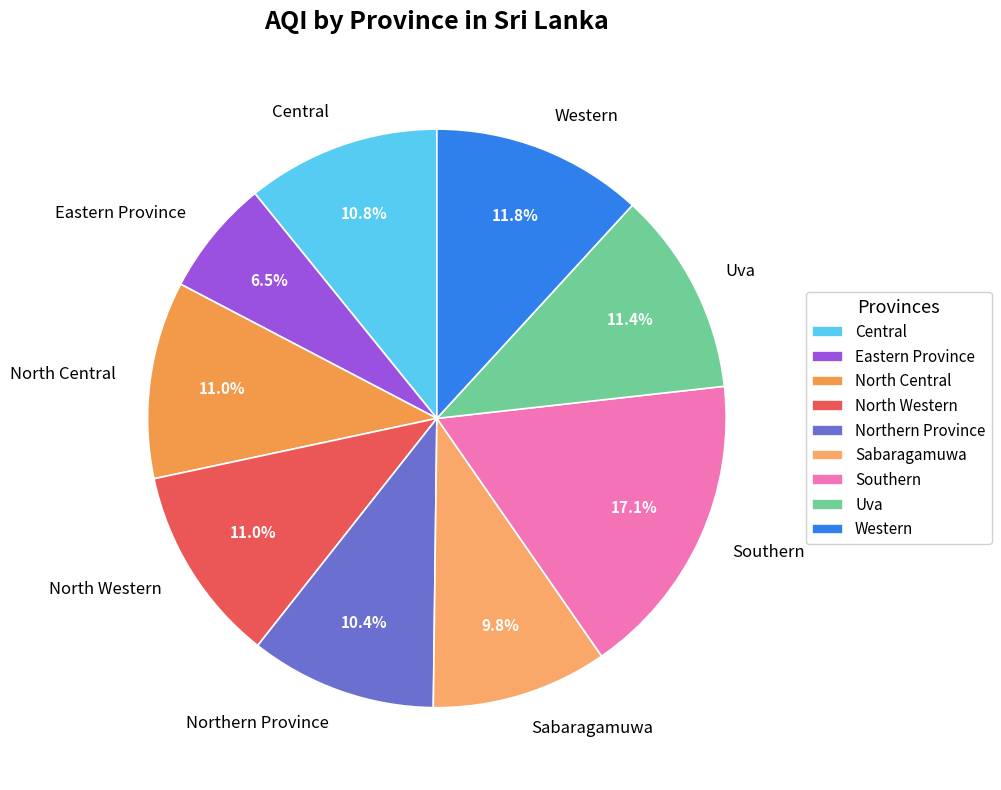

Between Northern Province and North Western, which is larger?

North Western